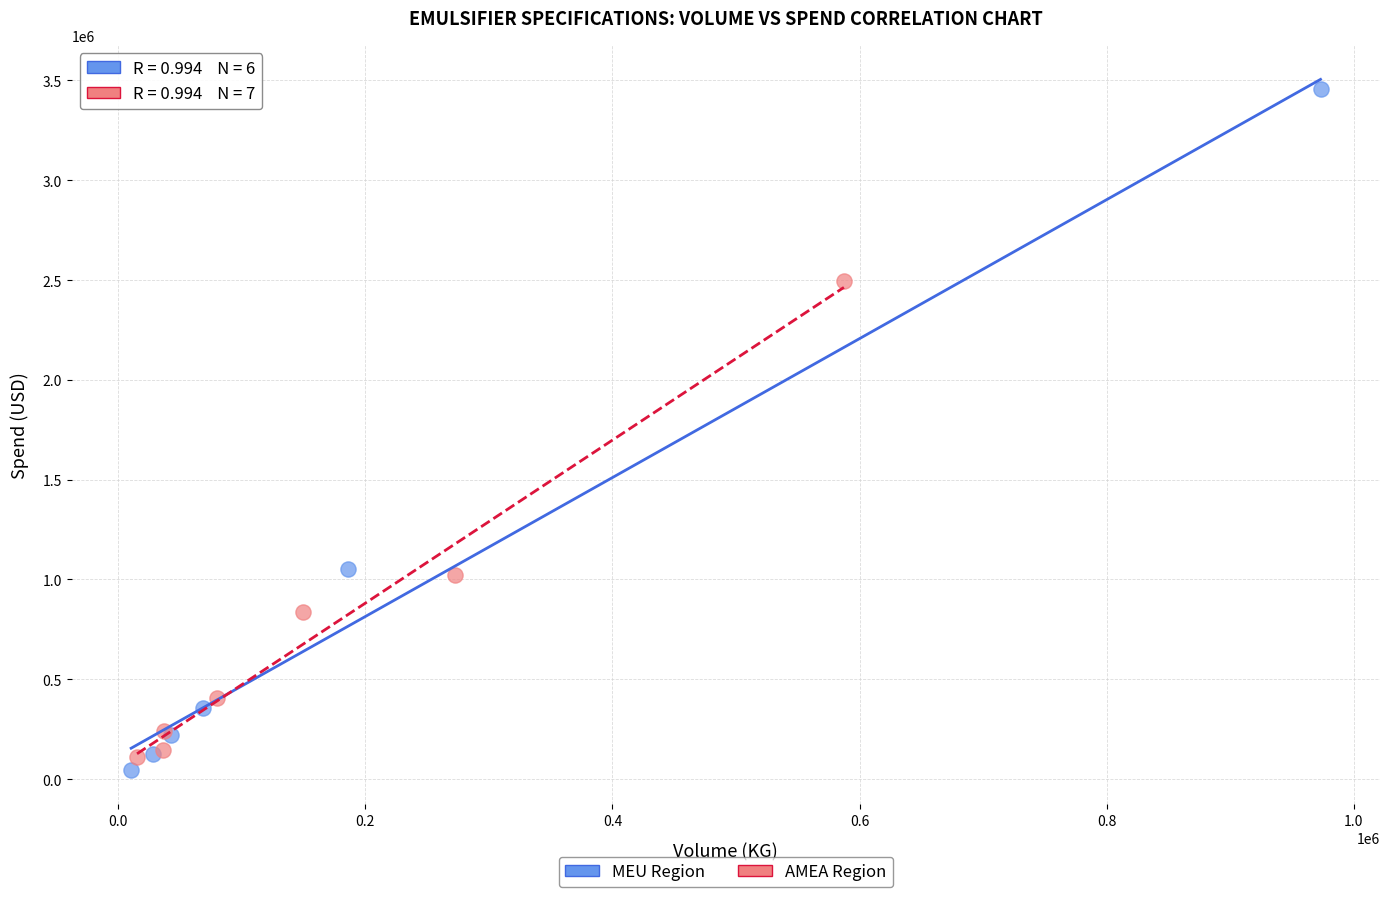

Which series has the widest spread of Y values?

MEU Region